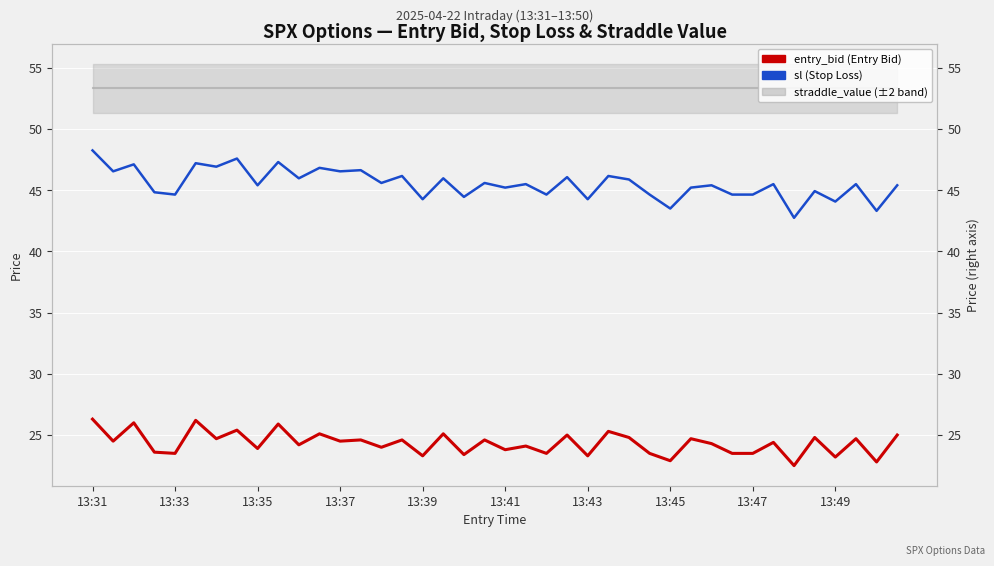

Which series has the widest spread of values?

sl